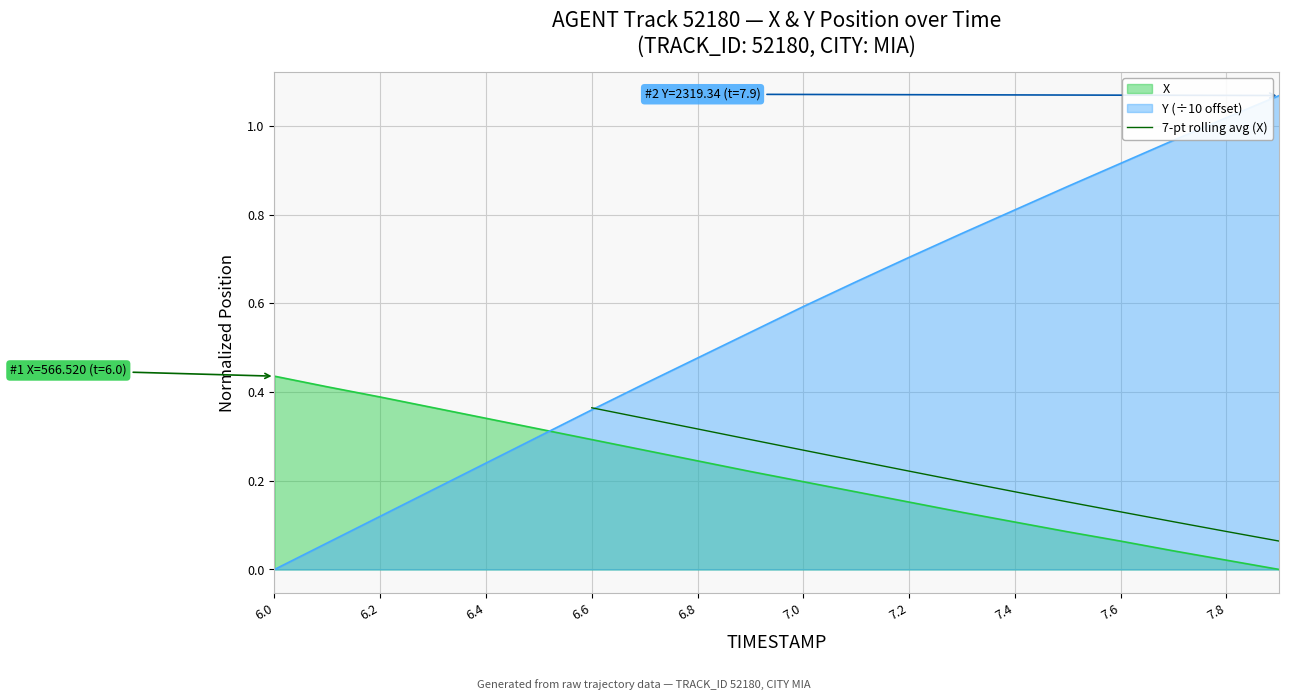

The value of 7-pt rolling avg (X) at 7.0 is 0.5. True or false?

False